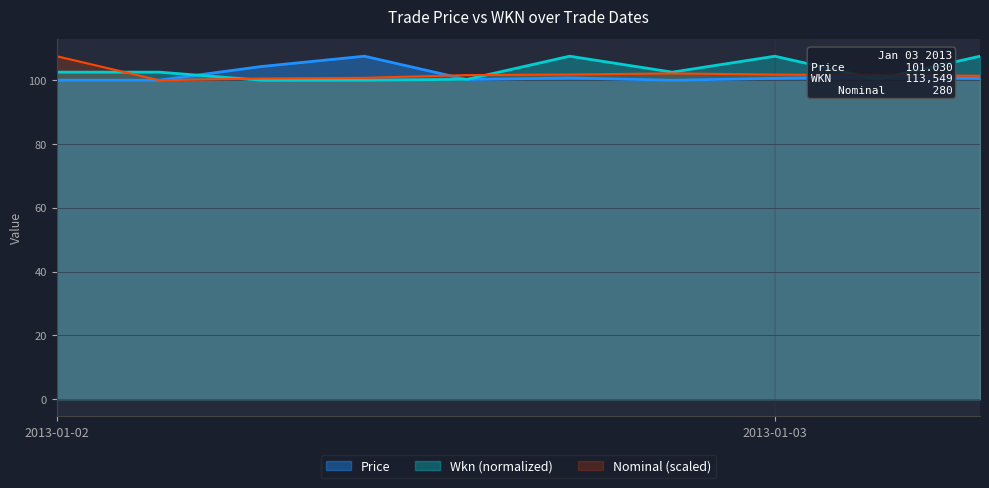

Rank the series at 2013-01-02 from lowest to highest value.

Price, Wkn (normalized), Nominal (scaled)